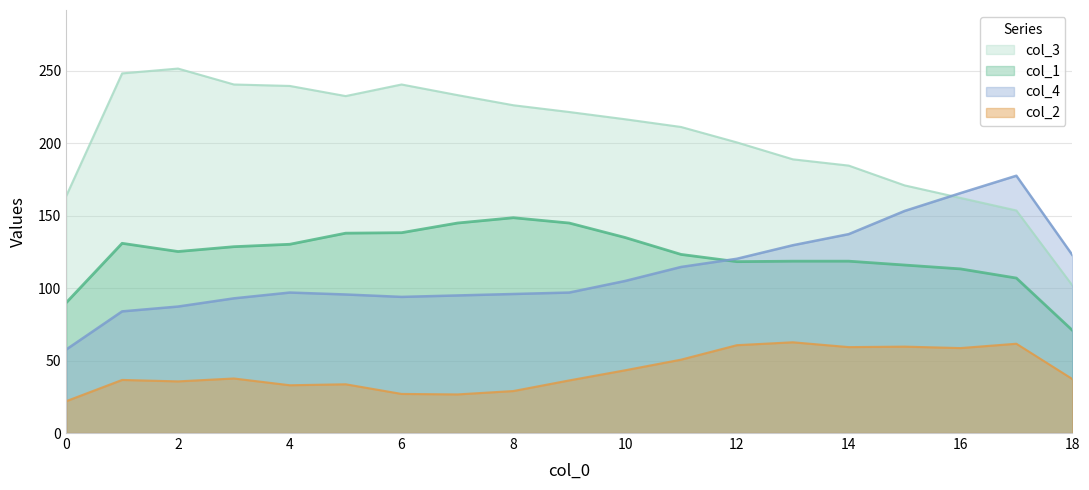

Which series has the largest range (max minus min)?

col_3